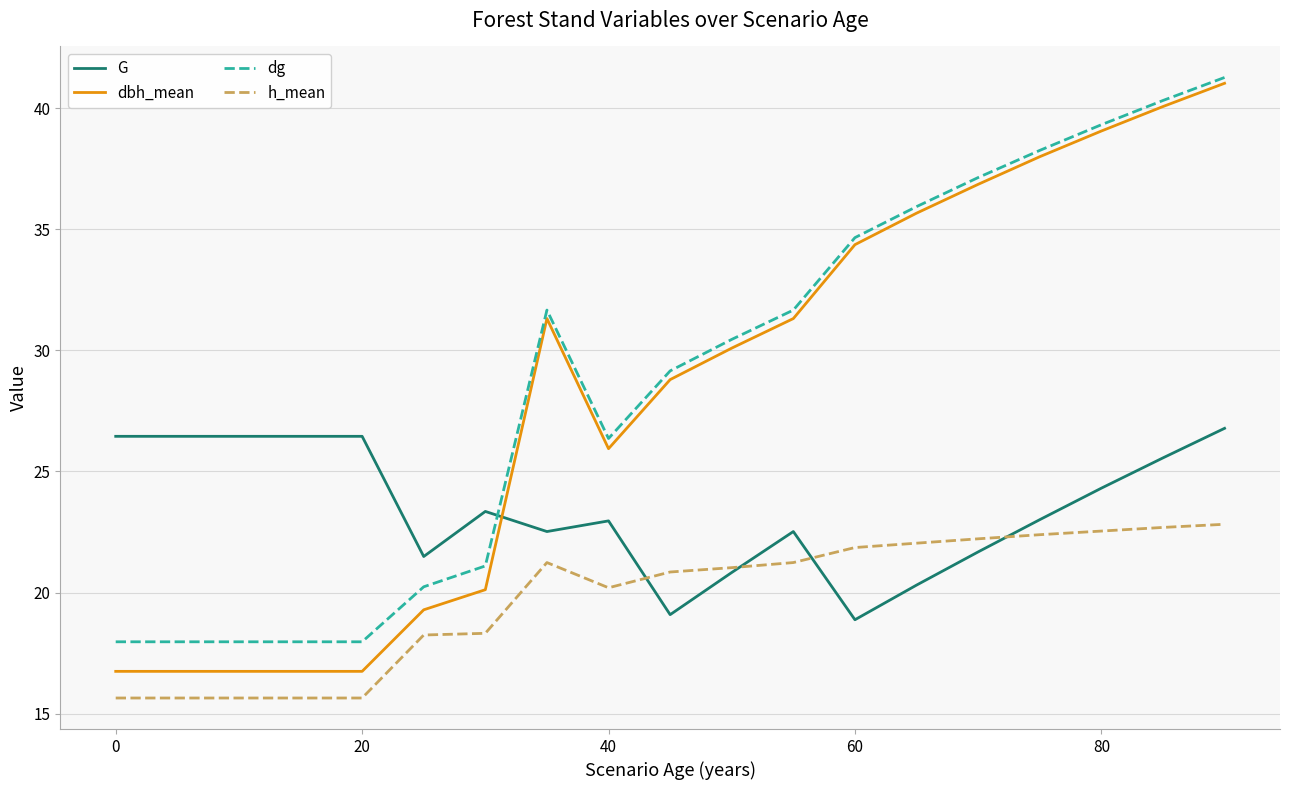

In G, how many points are lower than both neighbors (excluding endpoints)?

4